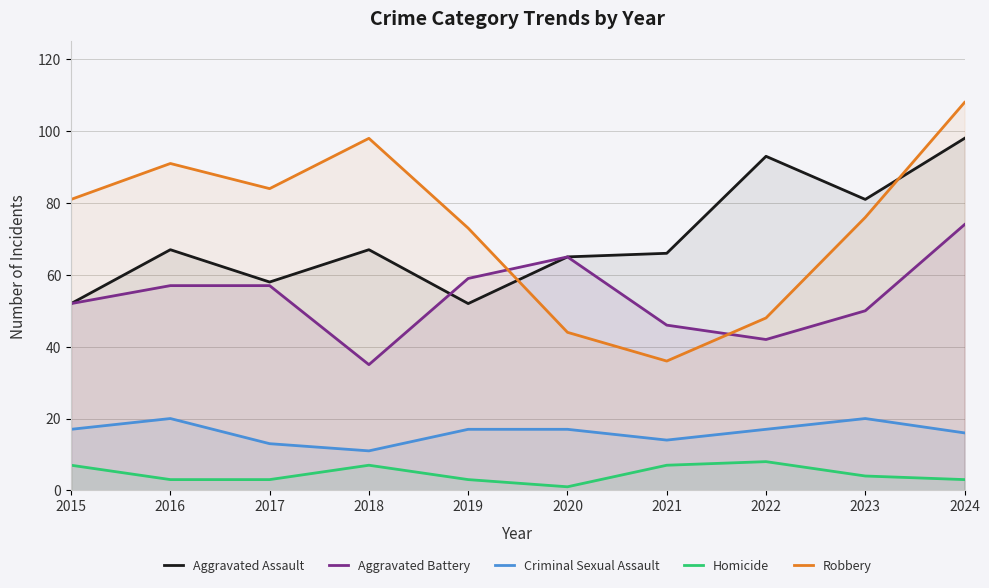

Reading left to right, extract all data points from this chart.

Aggravated Assault: 52	67	58	67	52	65	66	93	81	98
Aggravated Battery: 52	57	57	35	59	65	46	42	50	74
Criminal Sexual Assault: 17	20	13	11	17	17	14	17	20	16
Homicide: 7	3	3	7	3	1	7	8	4	3
Robbery: 81	91	84	98	73	44	36	48	76	108